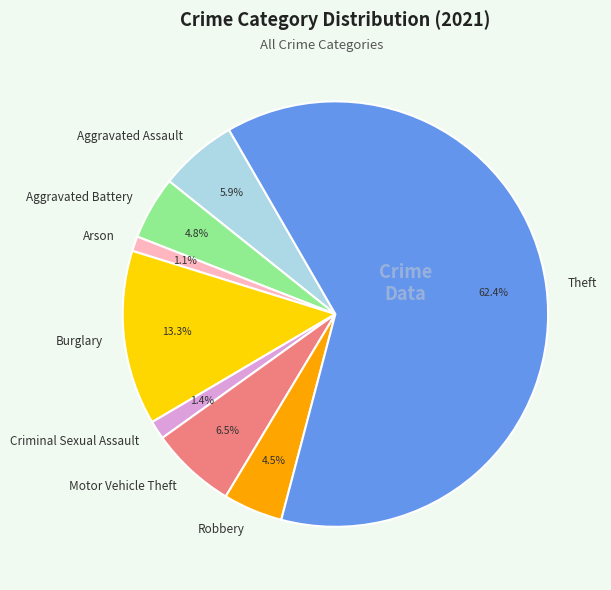

What is the total percentage of Burglary and Aggravated Battery?

18.1%